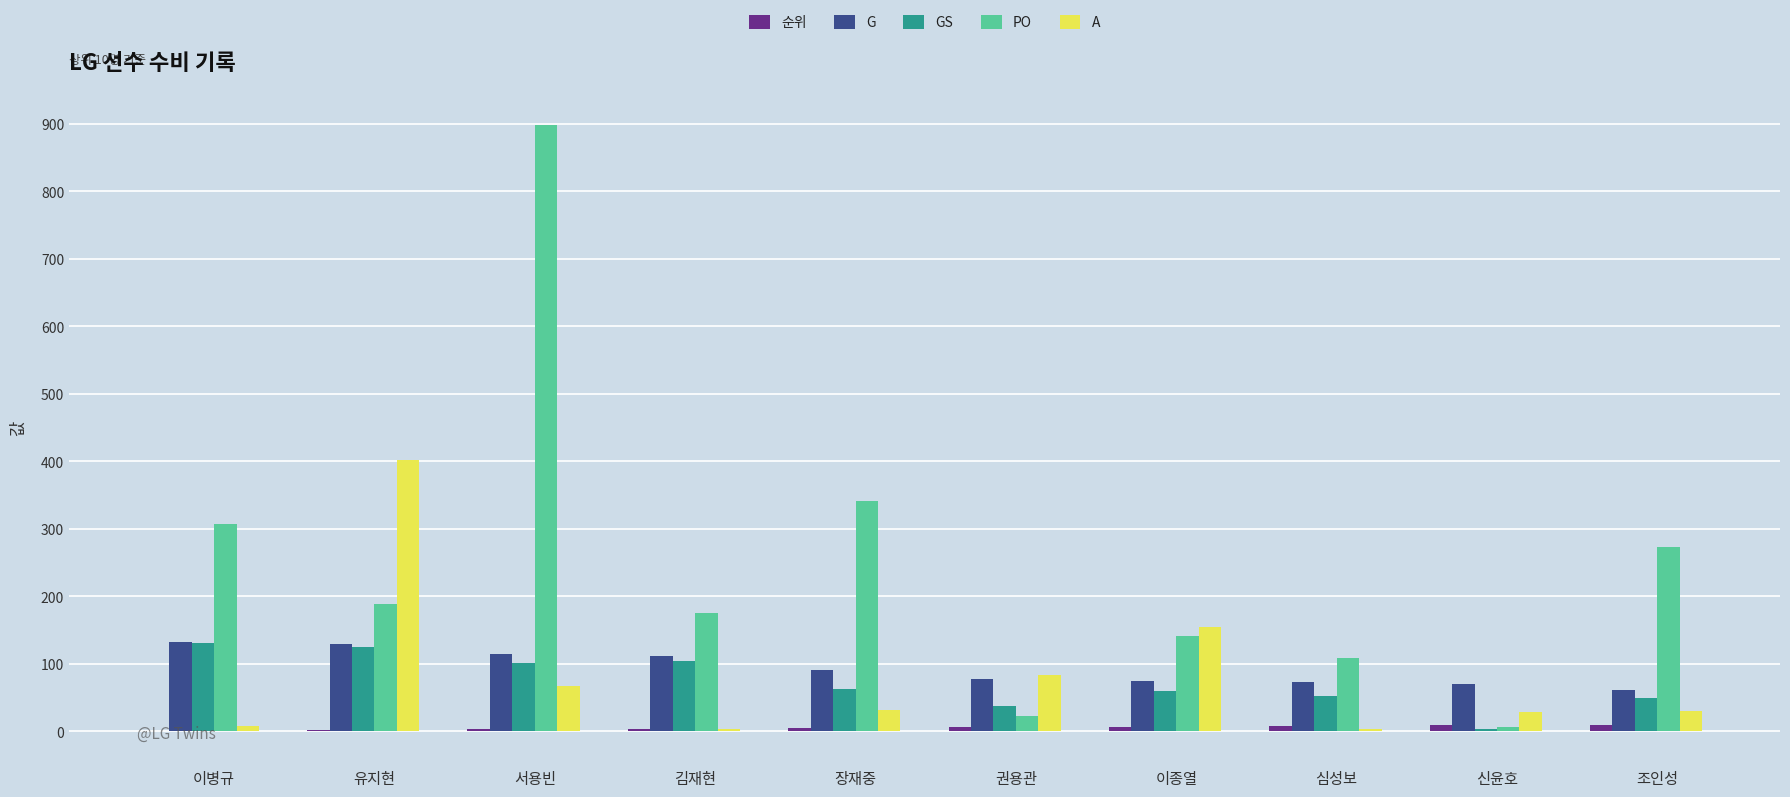

What is the sum of all PO values?

2464